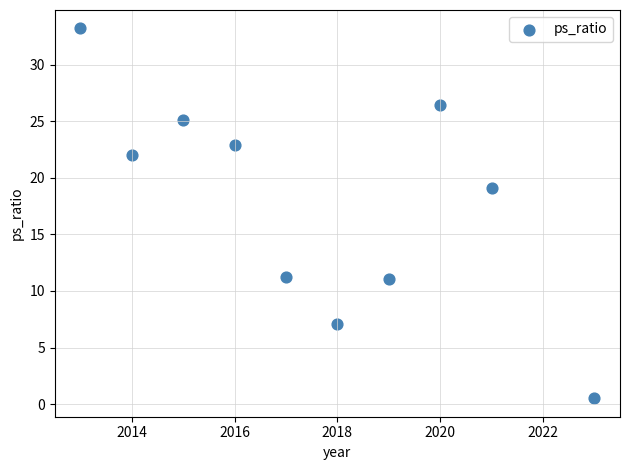

What is the range of X values (max minus min)?

10.0